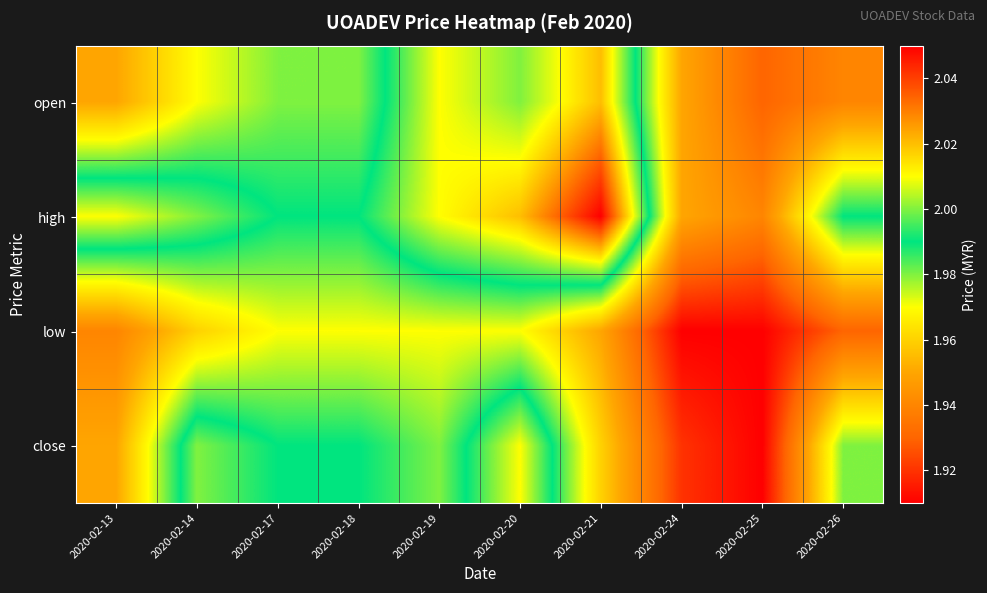

At which category is the sum across all series the highest?

2020-02-20